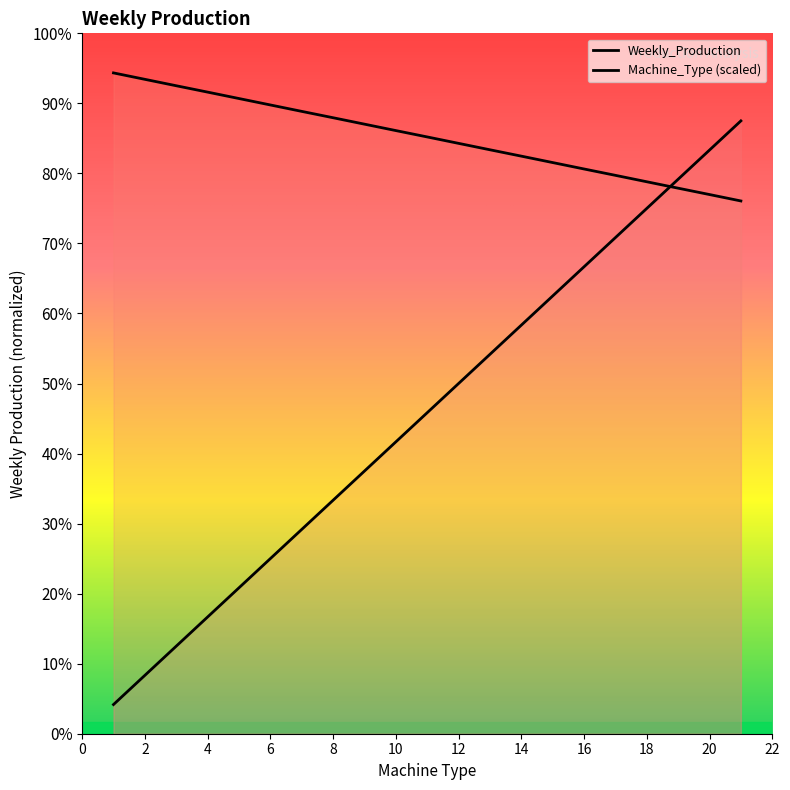

After their last crossing, which series has the higher values: Weekly_Production or Machine_Type?

Machine_Type